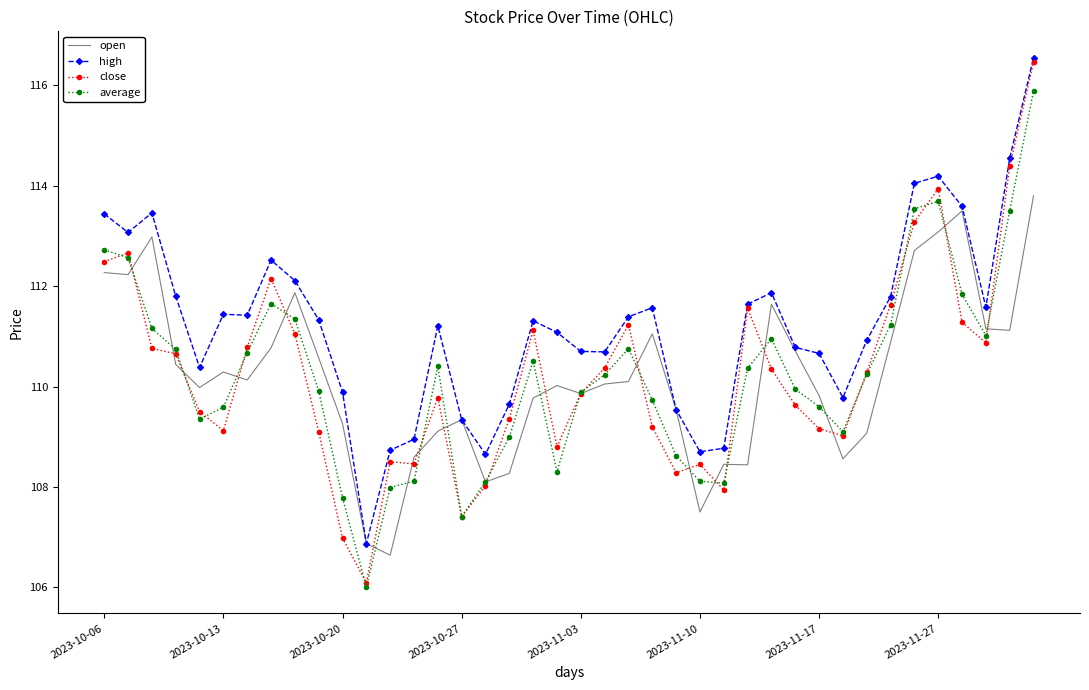

In close, how many points are lower than both neighbors (excluding endpoints)?

9